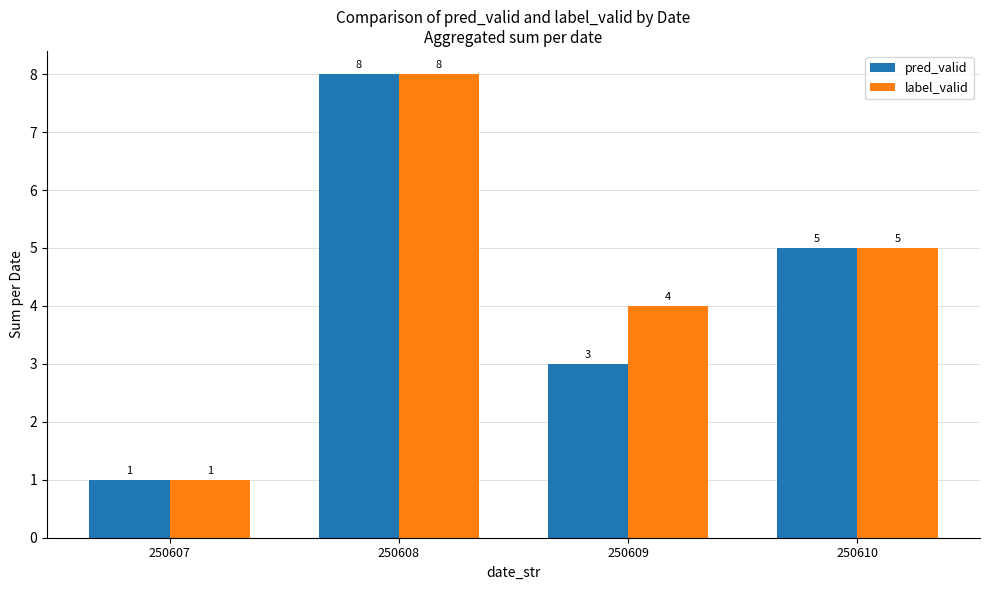

What are all the series names shown in the legend?

pred_valid, label_valid